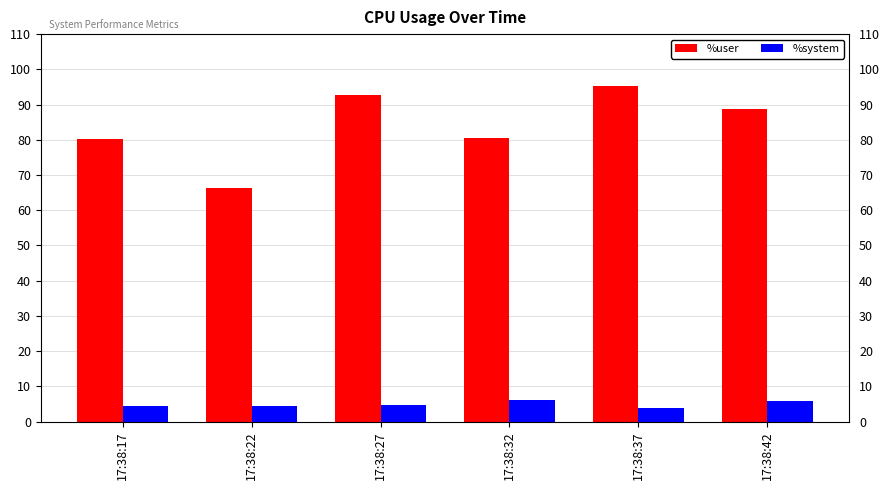

Which series has the largest total across all categories?

%user